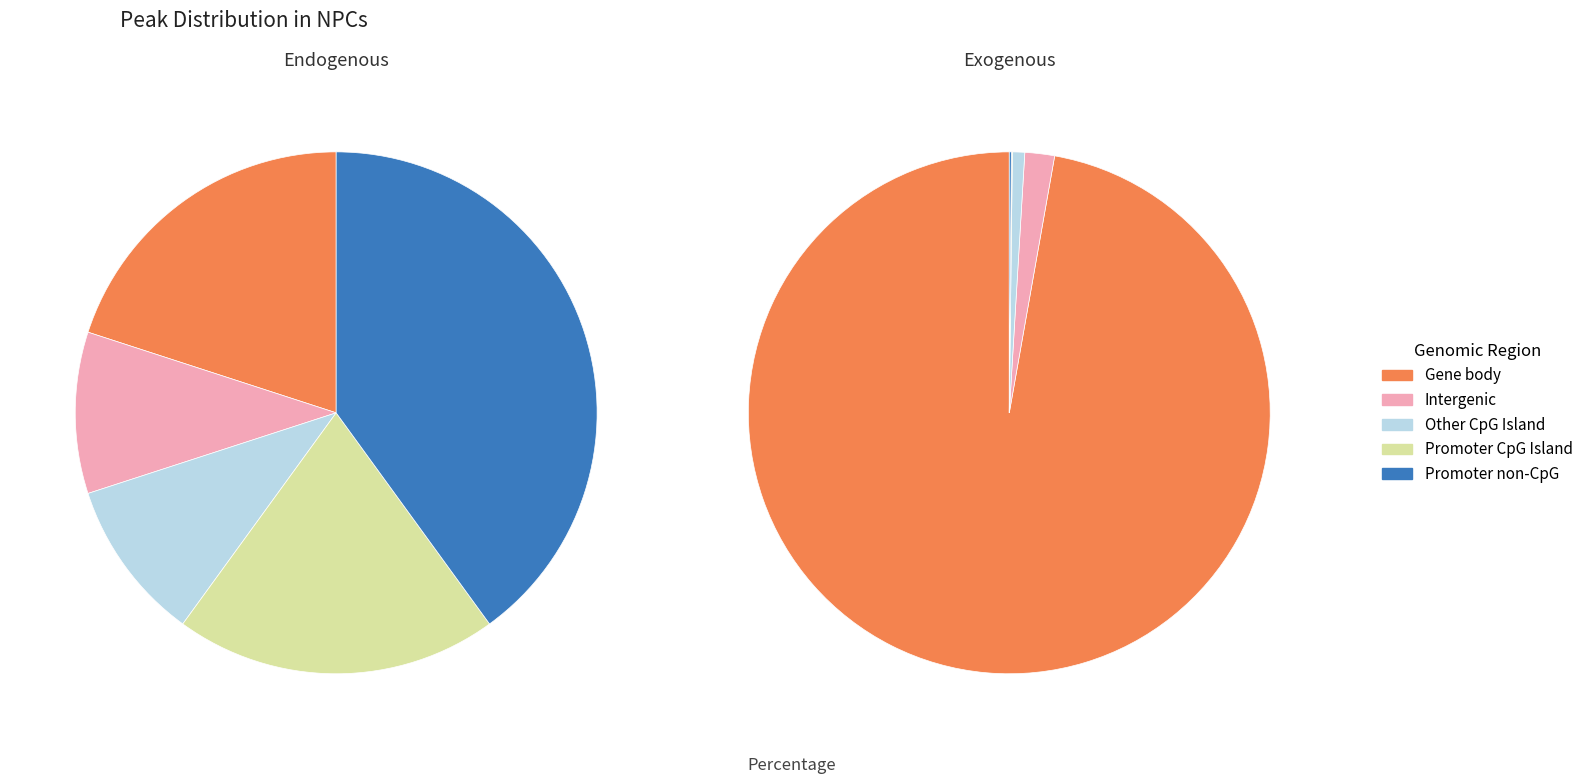

Which series has the largest range (max minus min)?

Exogenous